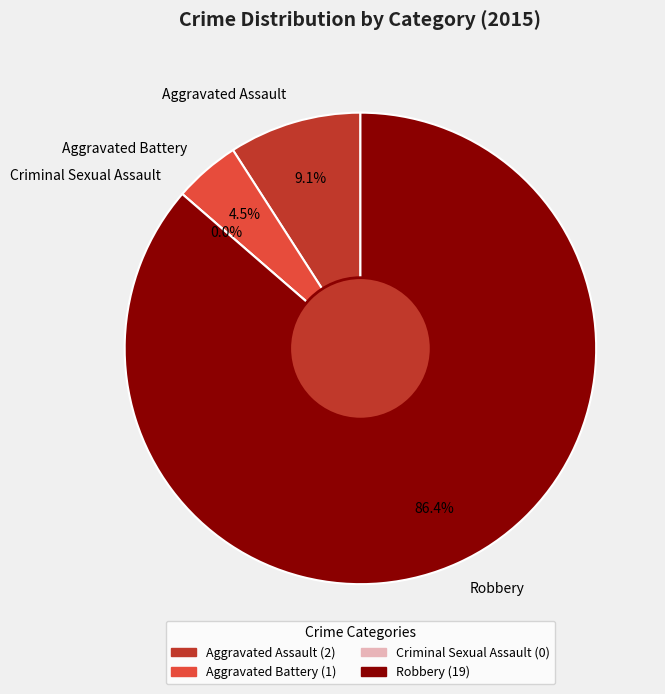

What is the total percentage of Criminal Sexual Assault and Aggravated Assault?

9.1%